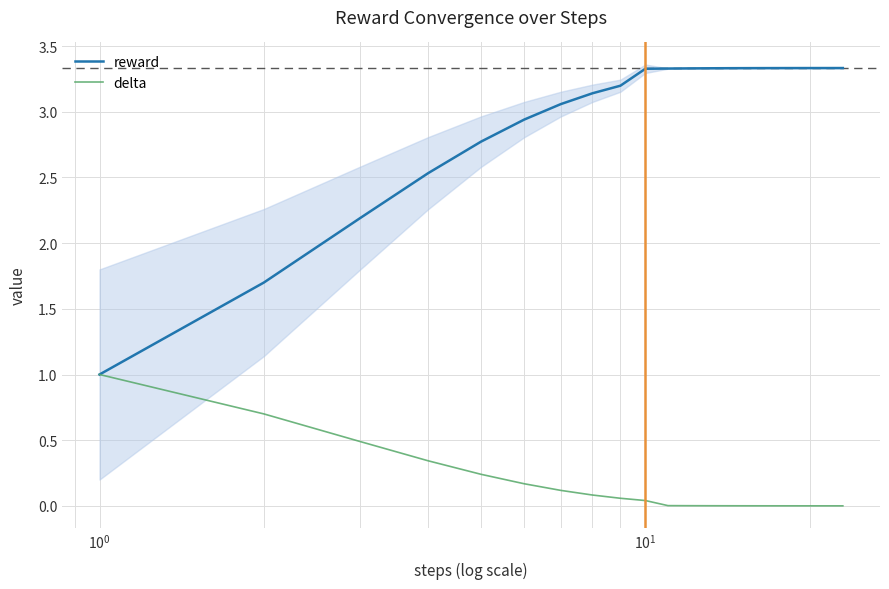

What are all the series names shown in the legend?

reward, delta